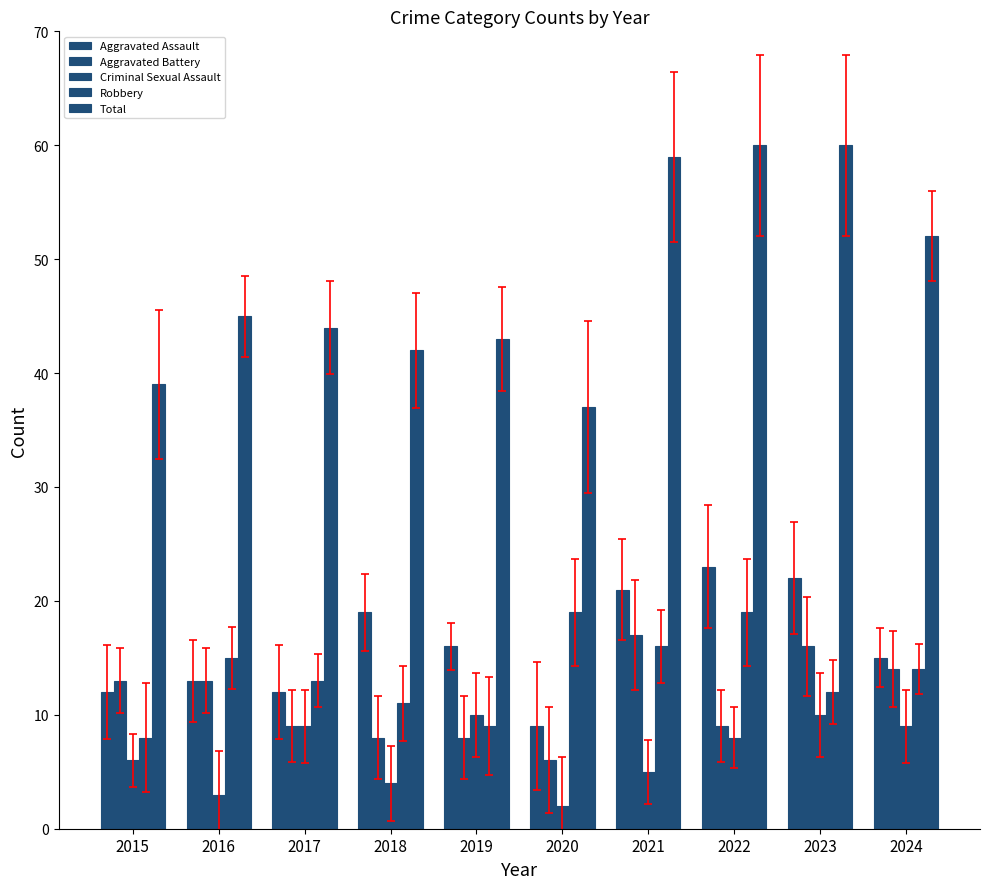

What is the difference between the second highest and second lowest values in the Robbery series?

10